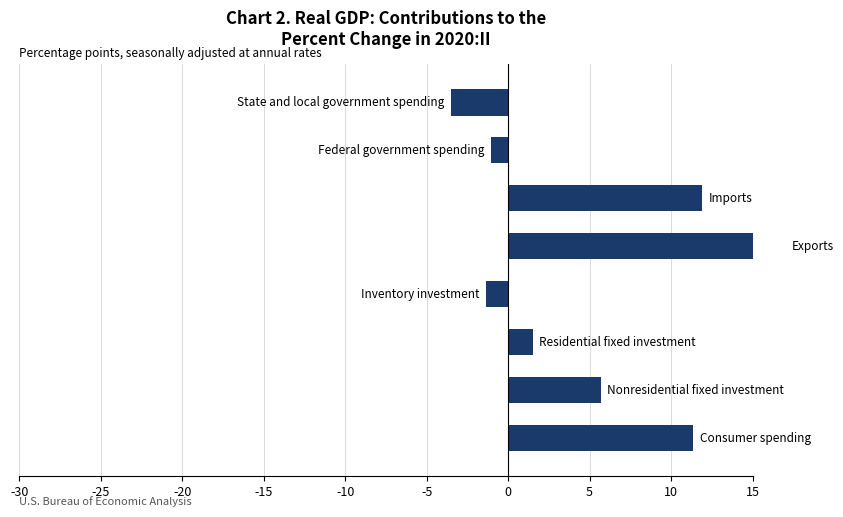

What is the smallest value displayed?

-3.5